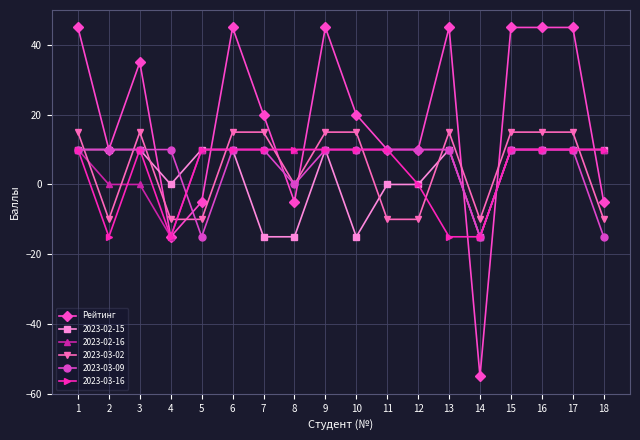

What is the minimum value for 2023-02-16?

-15